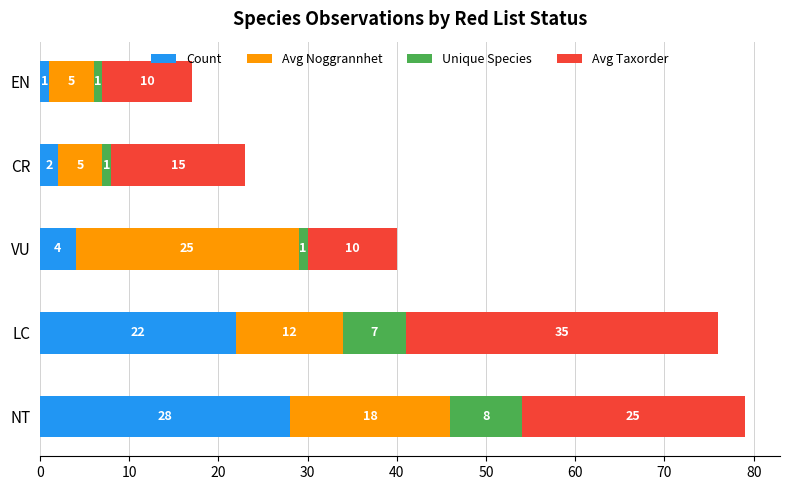

What is the total value across all series at CR?

23